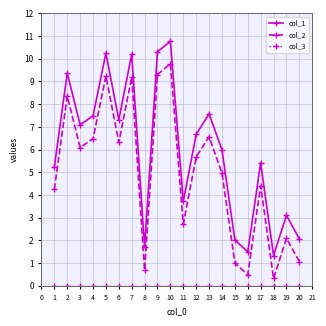

What is the difference between the maximum and minimum values in the col_2 series?

9.5